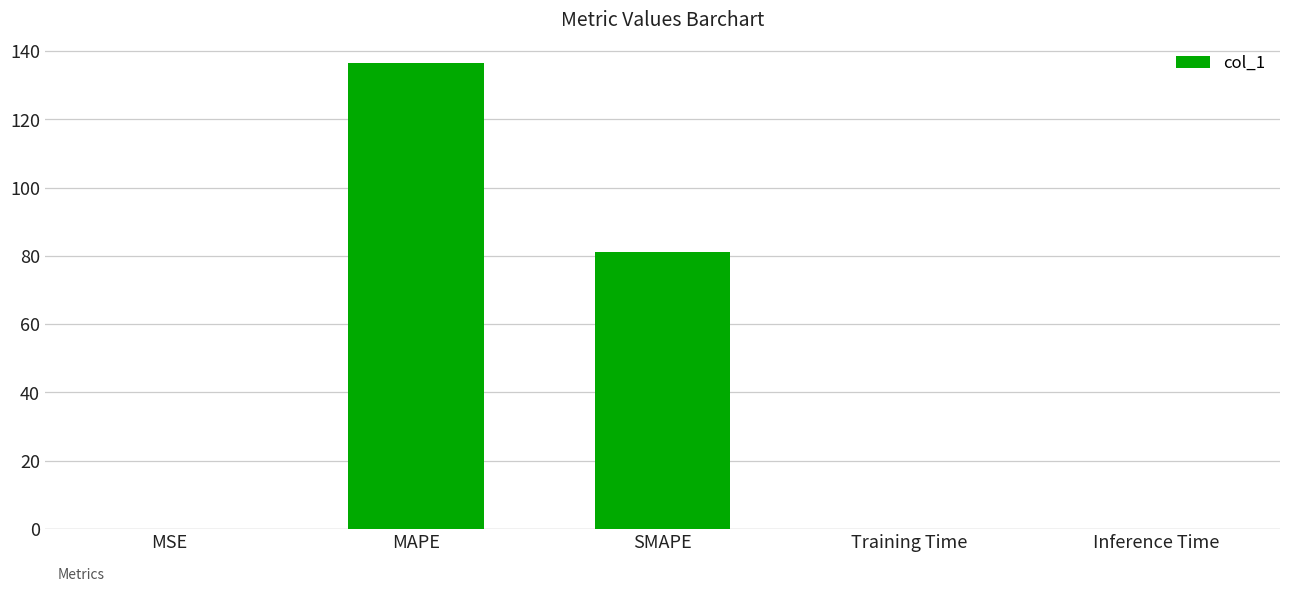

Is it true that the value at SMAPE is 128.7?

False